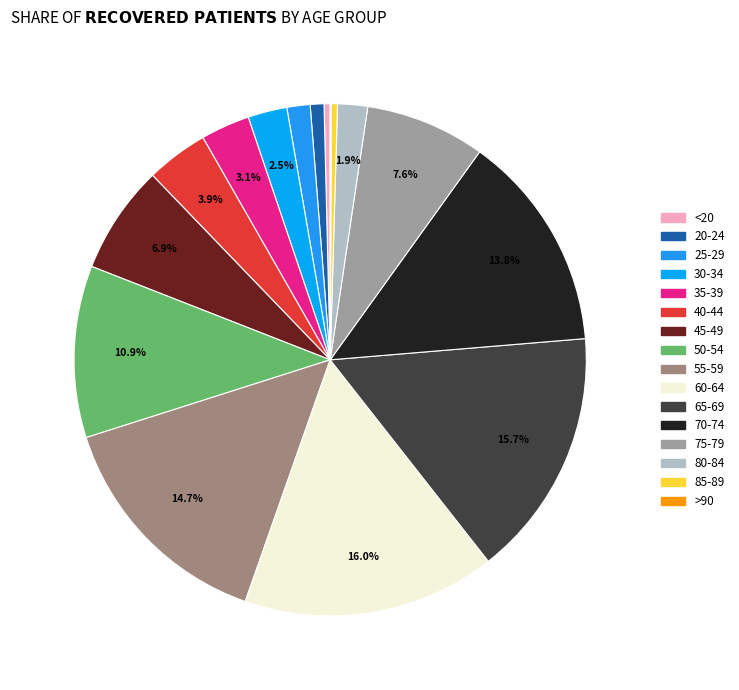

Do 25-29 and 65-69 together represent more than half of the pie?

No